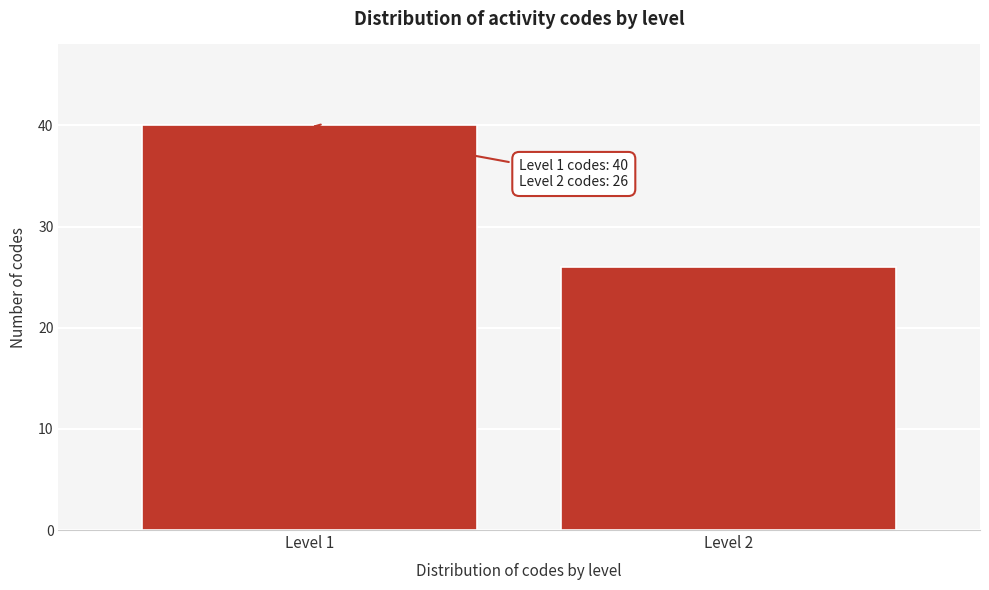

Reading left to right, list all the values displayed in this chart.

Level 1=40	Level 2=26